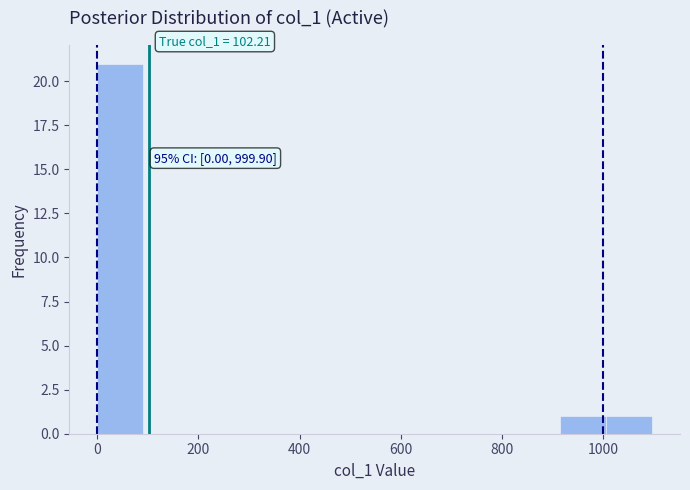

Over which range of the x-axis is the bar tallest?

0 to 100